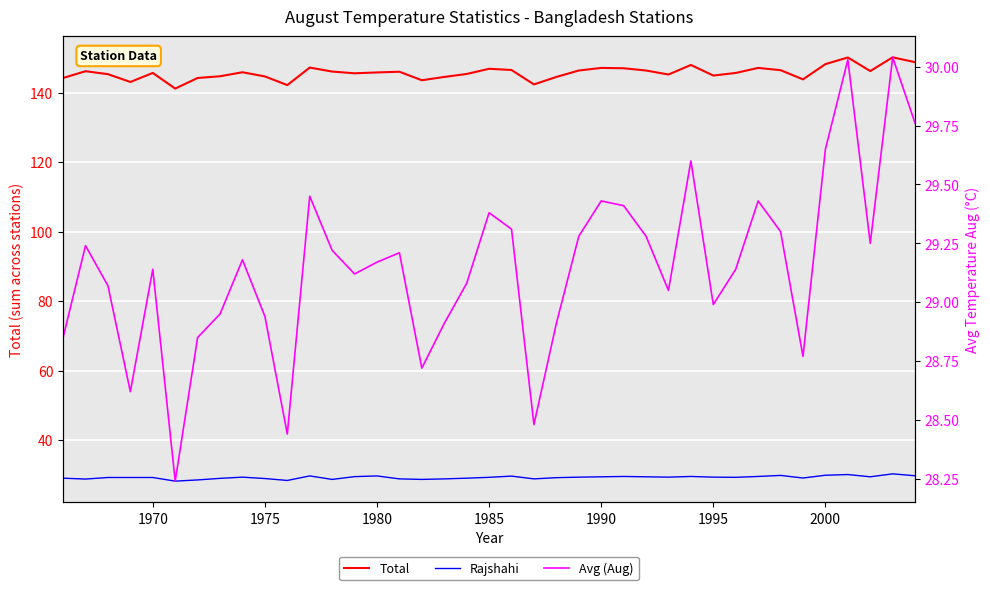

How many interior local peaks does the Rajshahi series have?

9